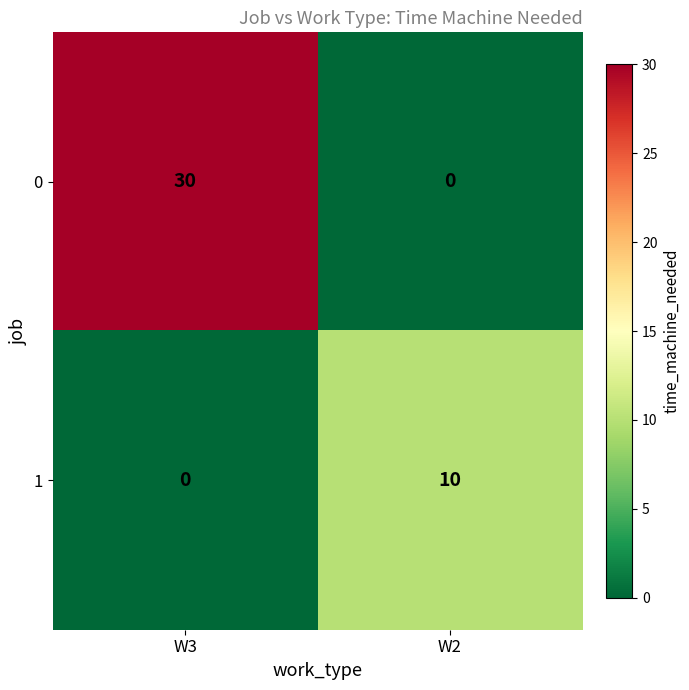

Reading left to right, extract all data points from this chart.

0: 30	0
1: 0	10